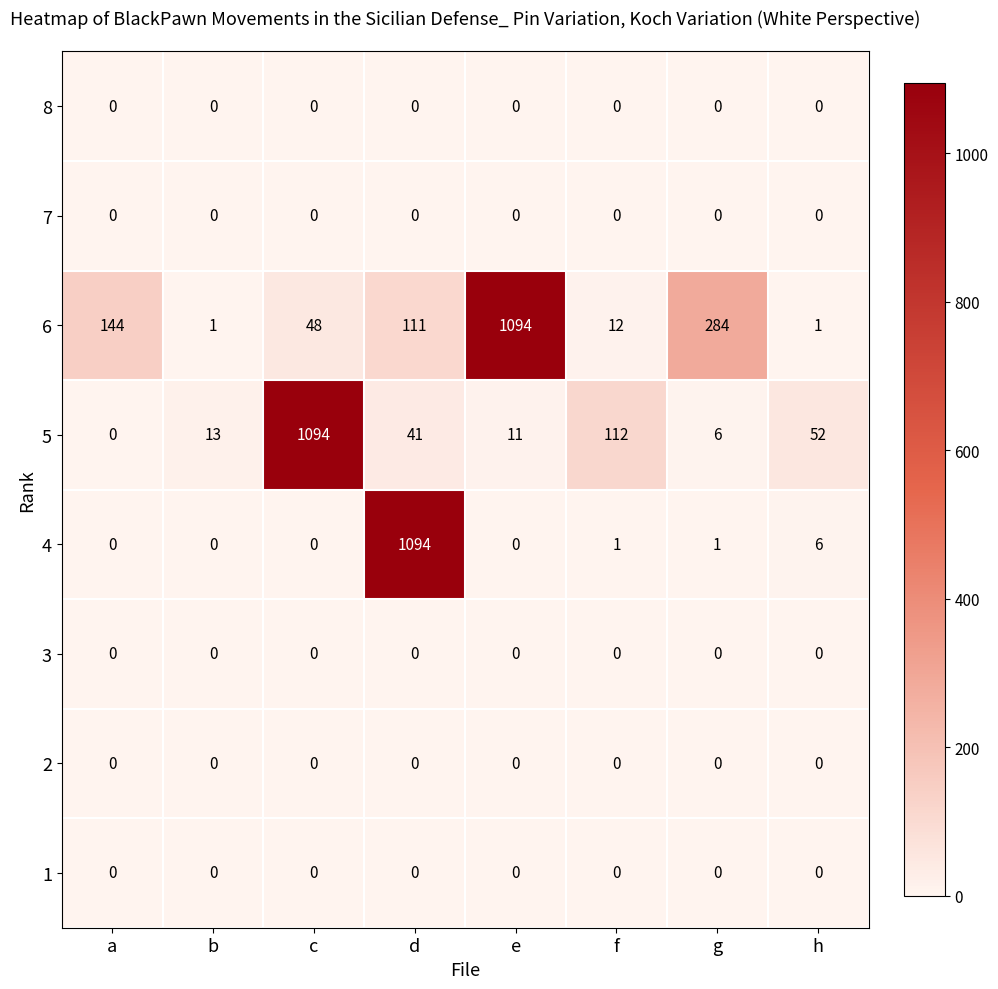

Is it true that 6 equals 410 at g?

False